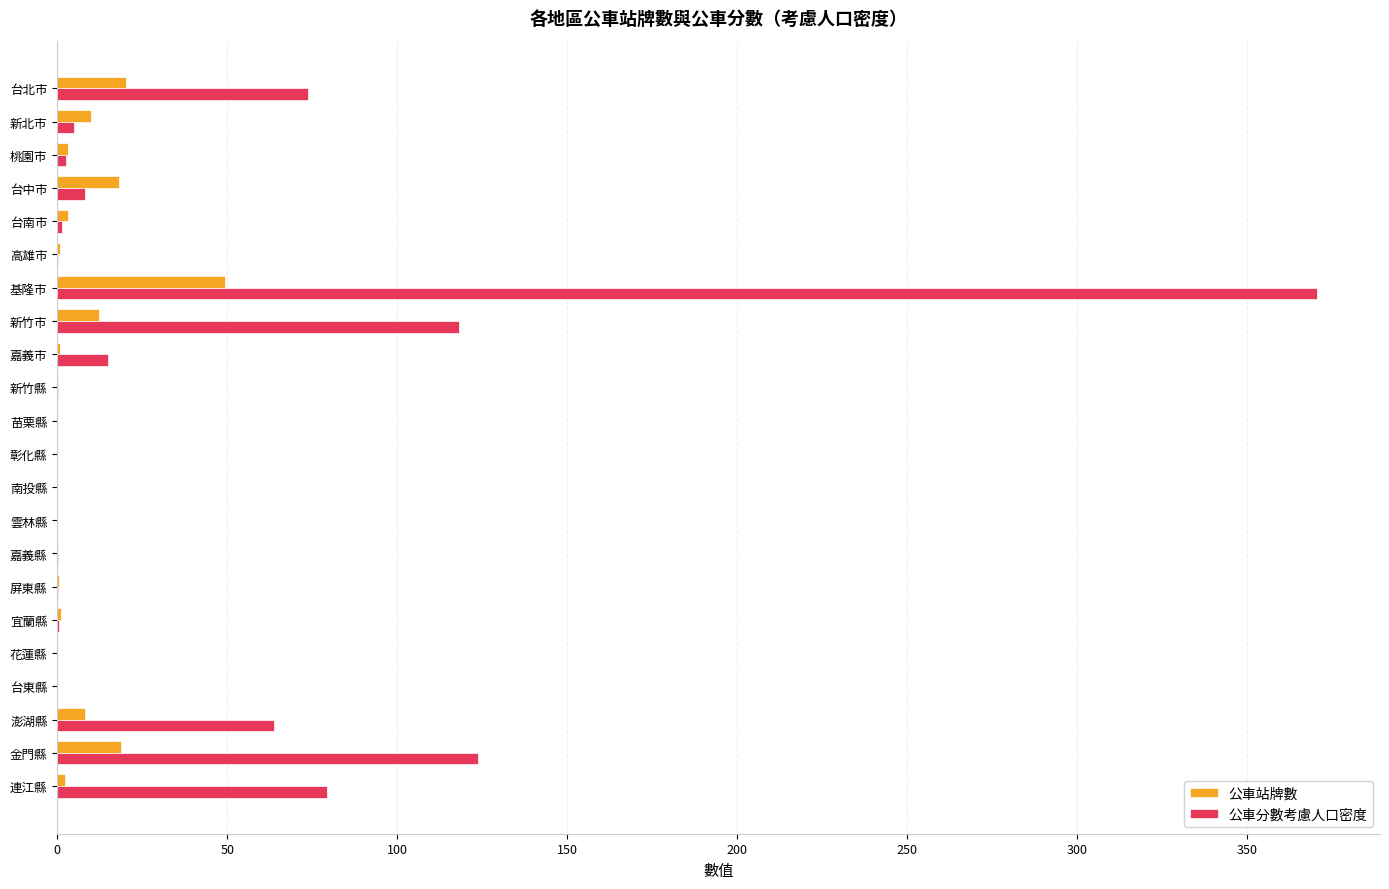

Which category has the highest value across all series?

基隆市